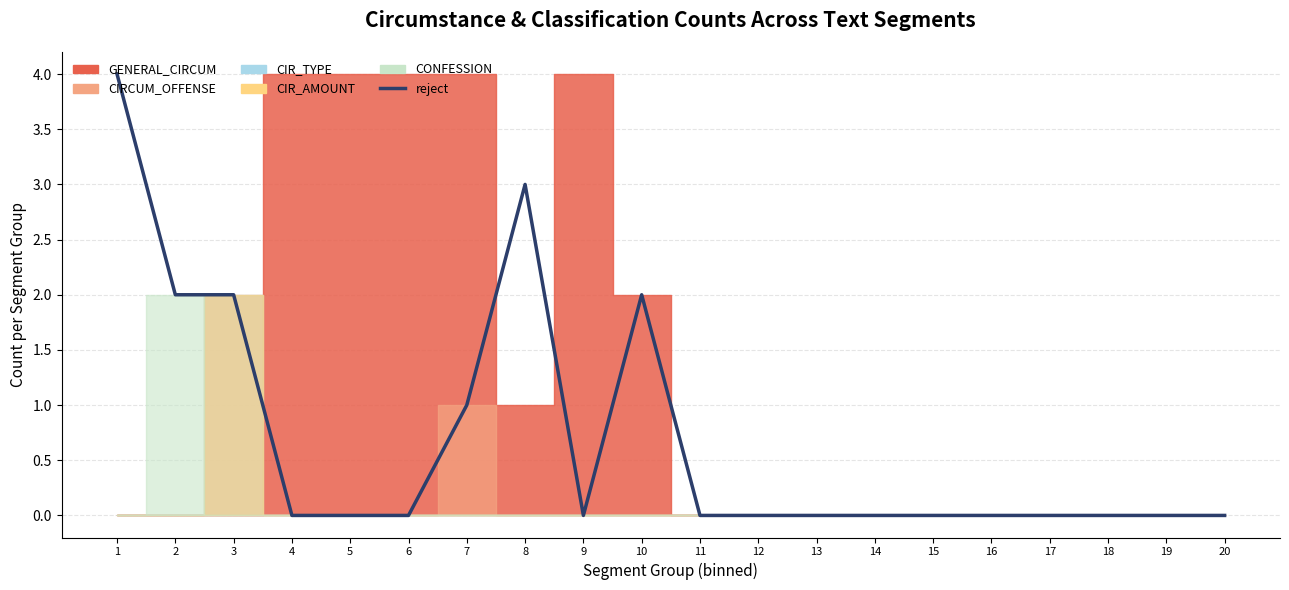

Which label corresponds to the smallest value in the chart?

4